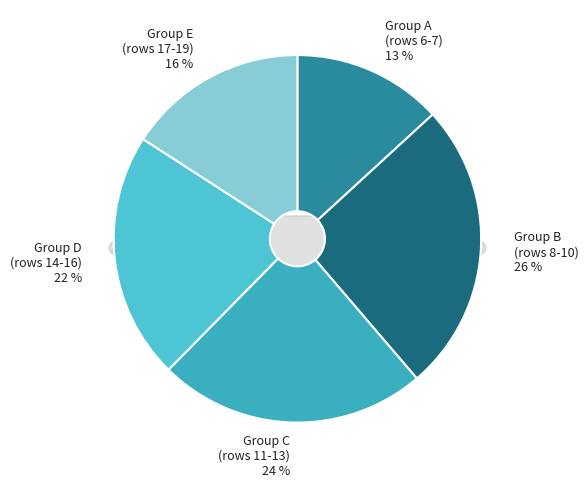

Is there a majority slice in this chart?

No